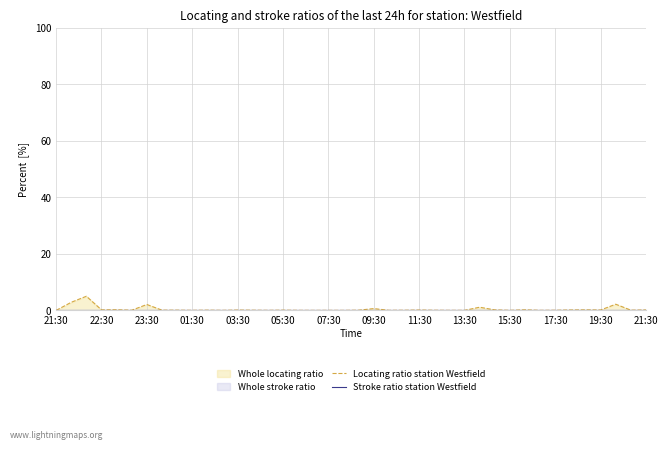

What is the approximate value of Locating ratio station Westfield at 35?

0.2